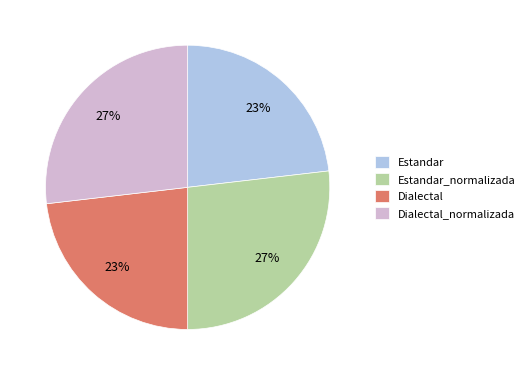

True or false: Estandar accounts for 18% of the total.

False